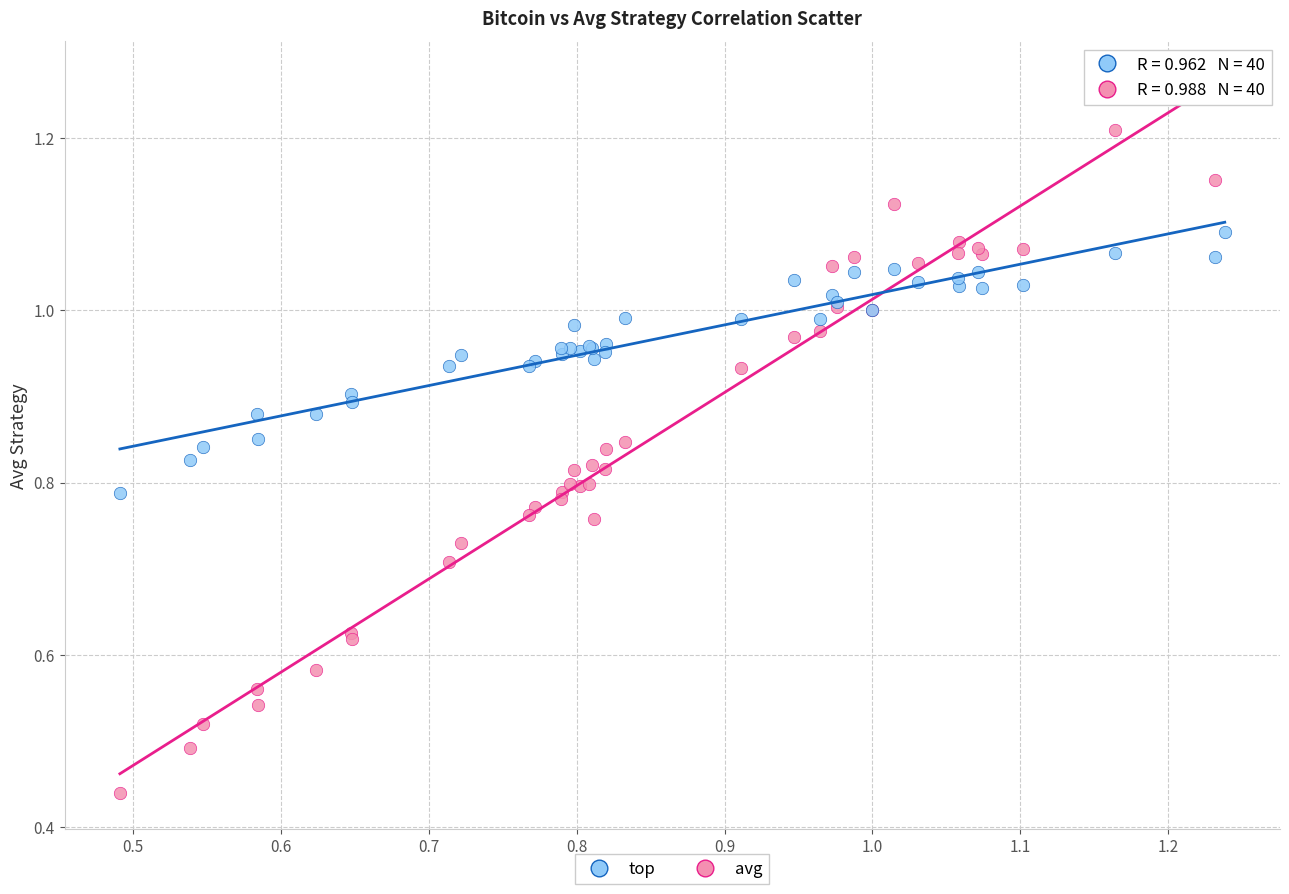

Which series reaches the maximum Y coordinate?

avg